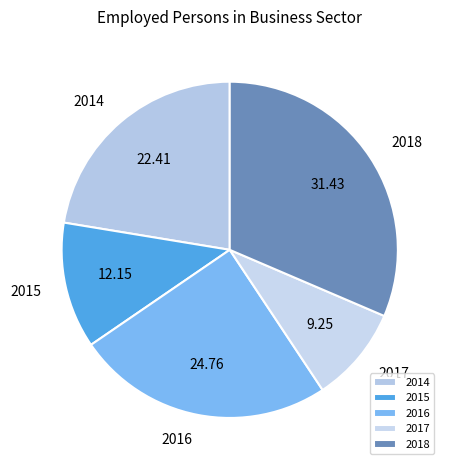

Which slice is the smallest?

2017